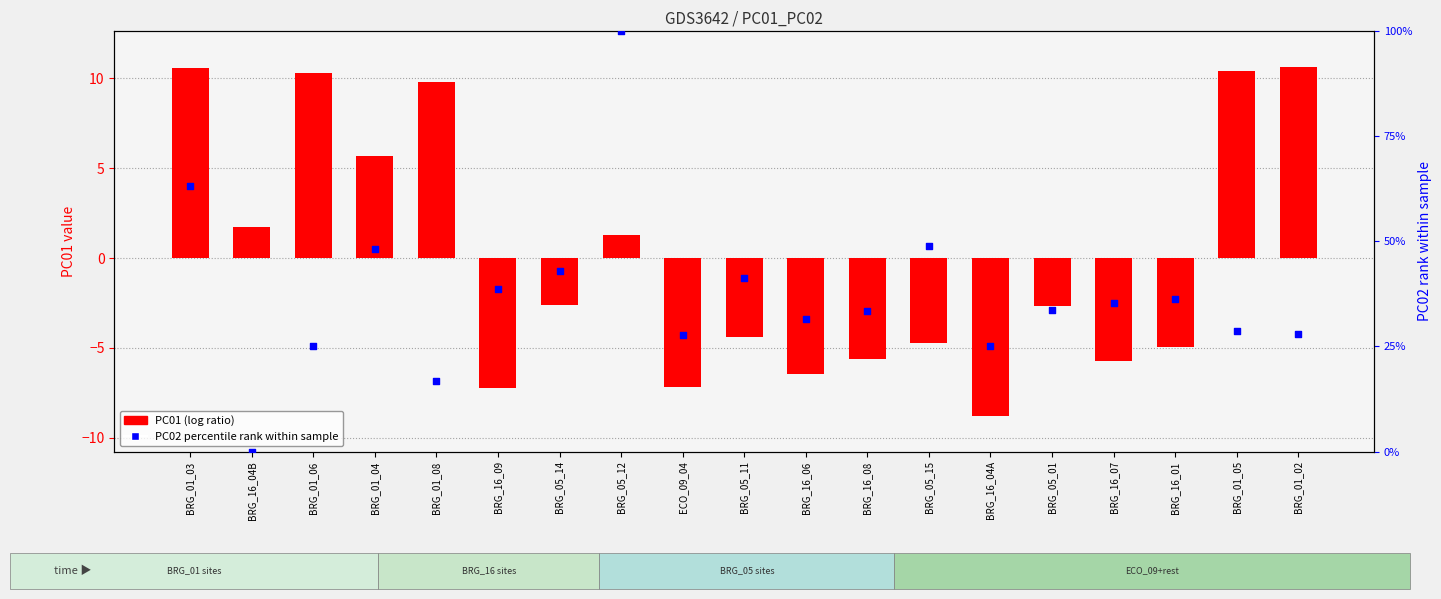

What are all the series names shown in the legend?

PC01 (log ratio), PC02 percentile rank